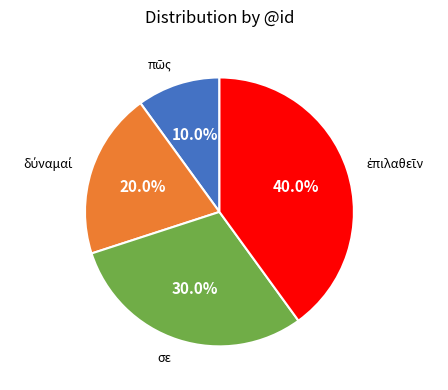

Is there any slice that represents more than half of the pie?

No